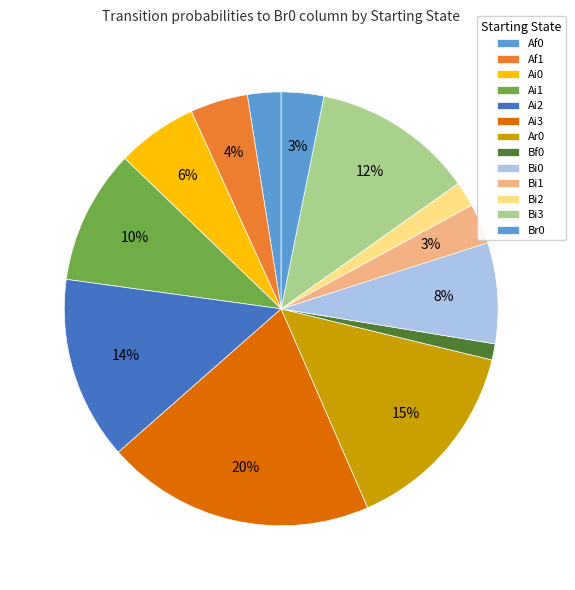

Combined, do Af1 and Af0 account for over 50%?

No